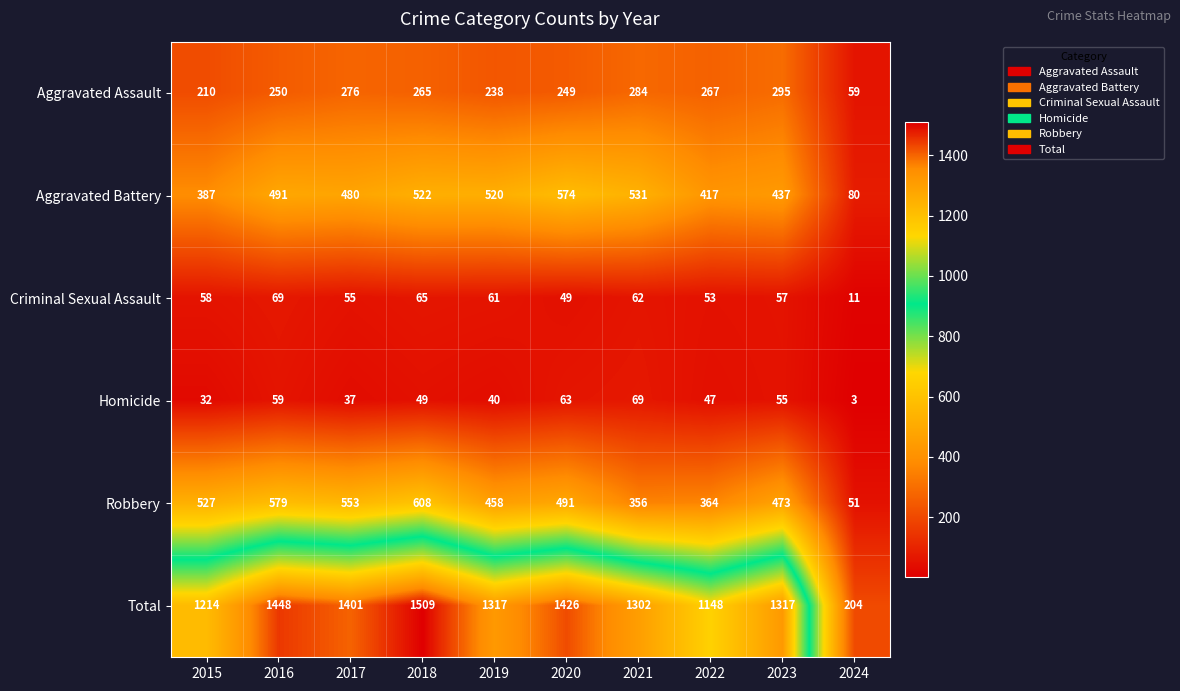

True or false: Total has a value of 2489 at 2018.

False